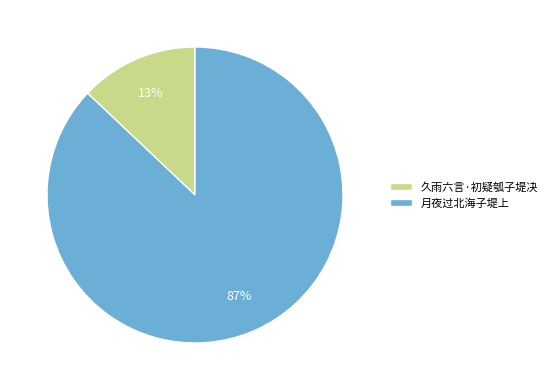

What percentage is the 月夜过北海子堤上 slice, to the nearest percent?

87%